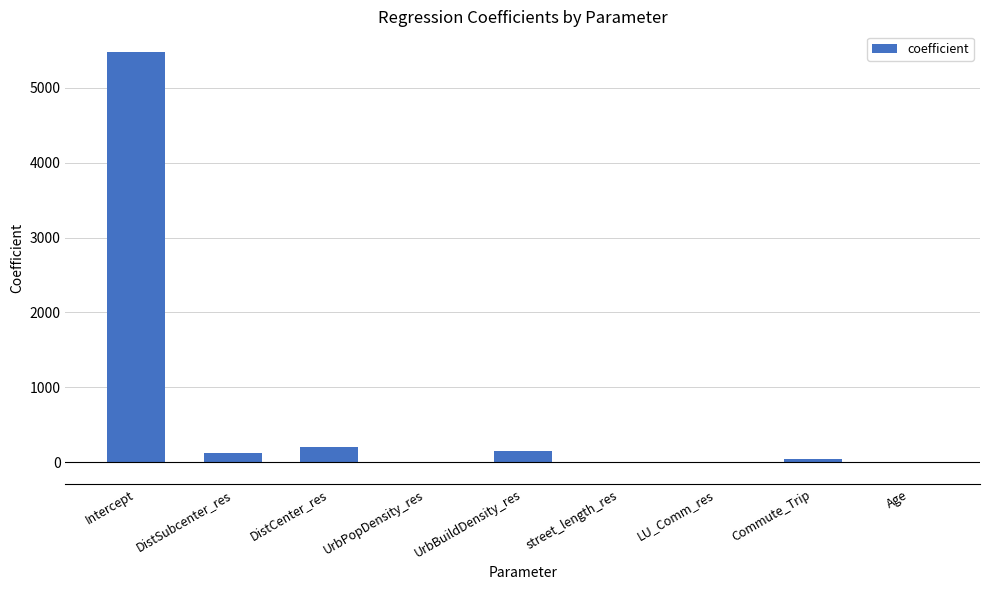

Does the chart contain stacked bars?

No